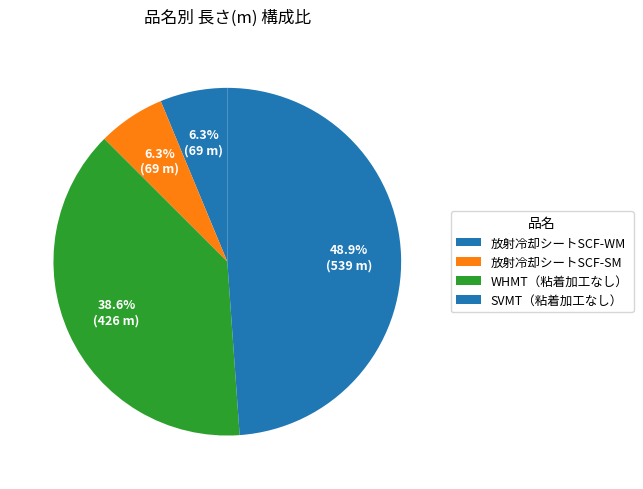

Is the sum of SVMT（粘着加工なし） and 放射冷却シートSCF-WM greater than half?

Yes